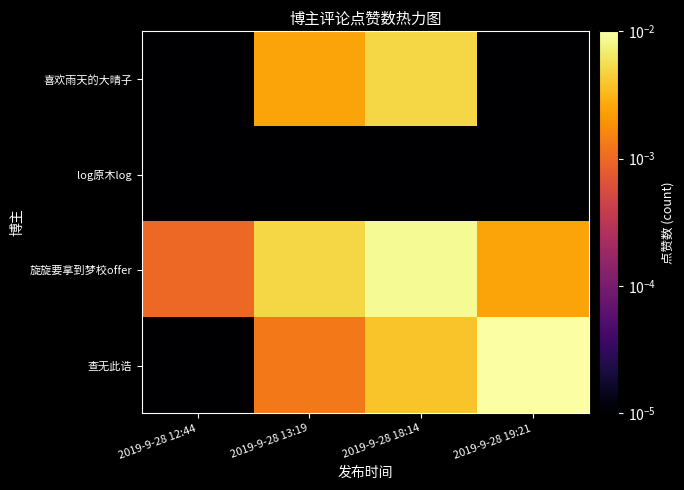

At which category does the chart reach its minimum across all series?

2019-9-28 12:44